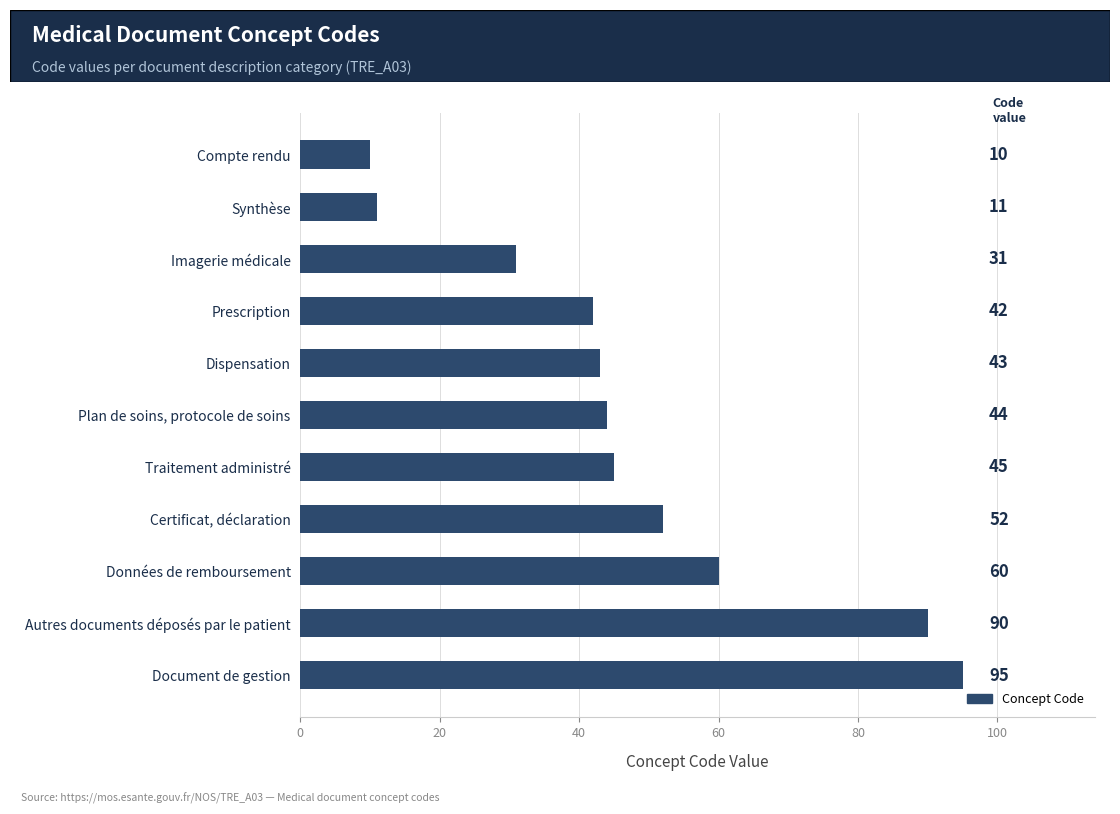

At which category does the chart reach its peak across all series?

Document de gestion